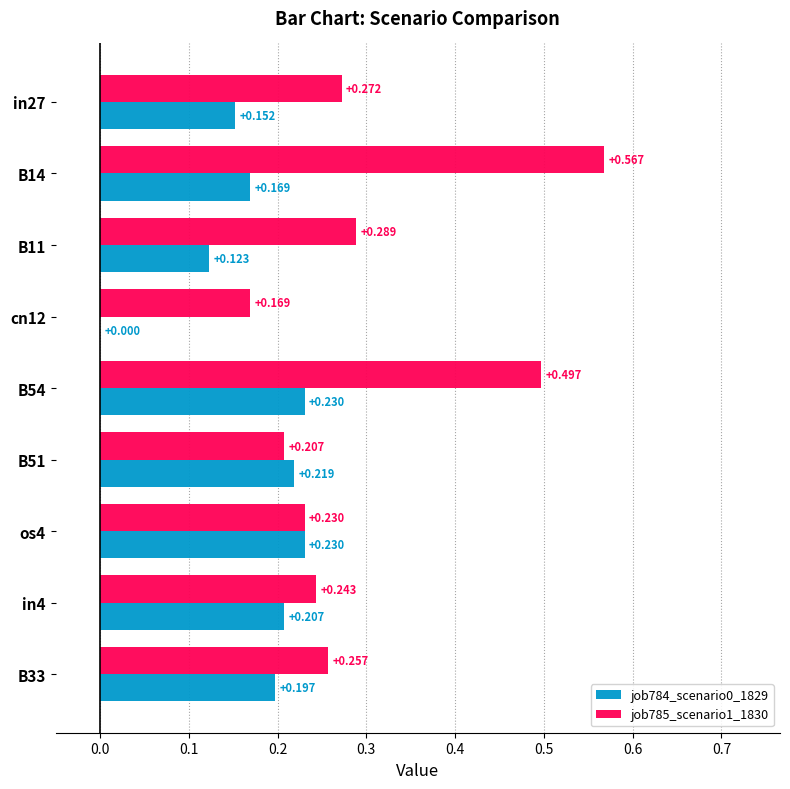

Is the value of job784_scenario0_1829 at in27 greater than the value of job785_scenario1_1830 at B11?

No